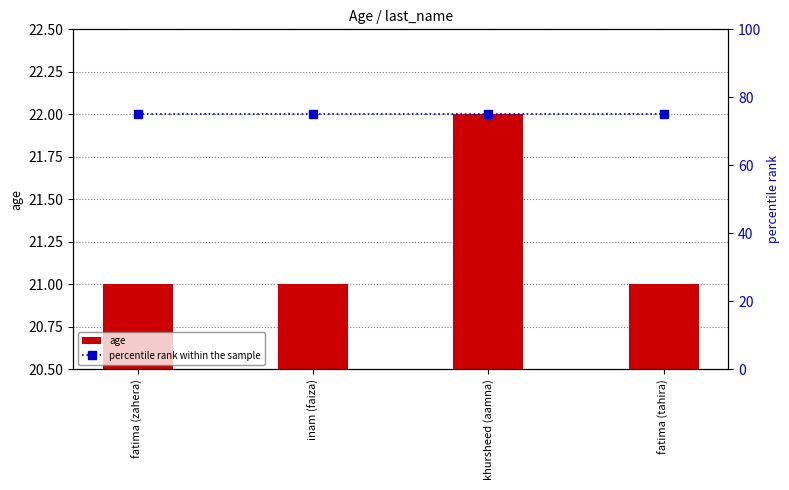

Which series has the largest total across all categories?

percentile rank within the sample